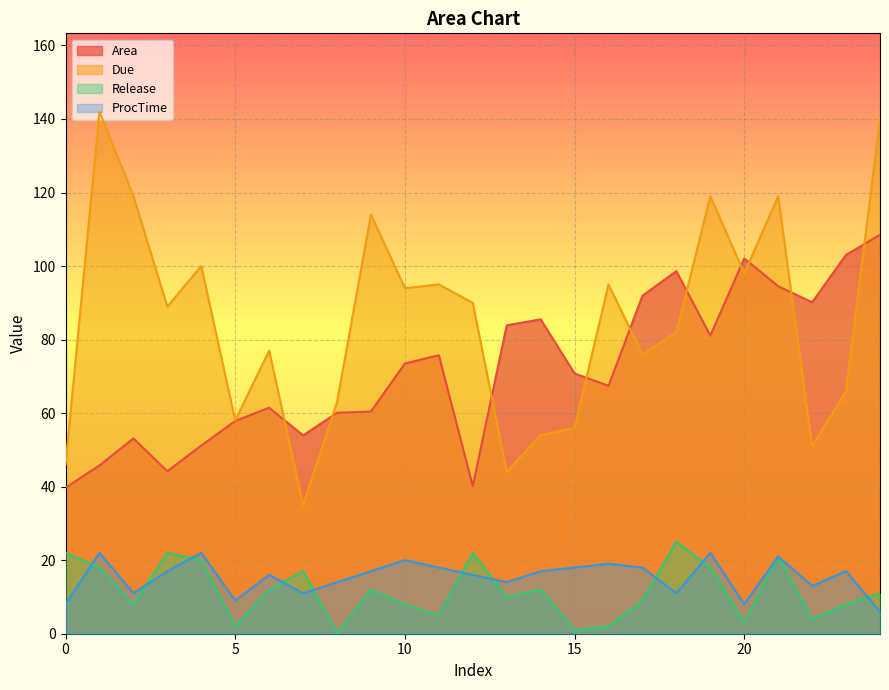

At which label does Due first exceed 89?

1